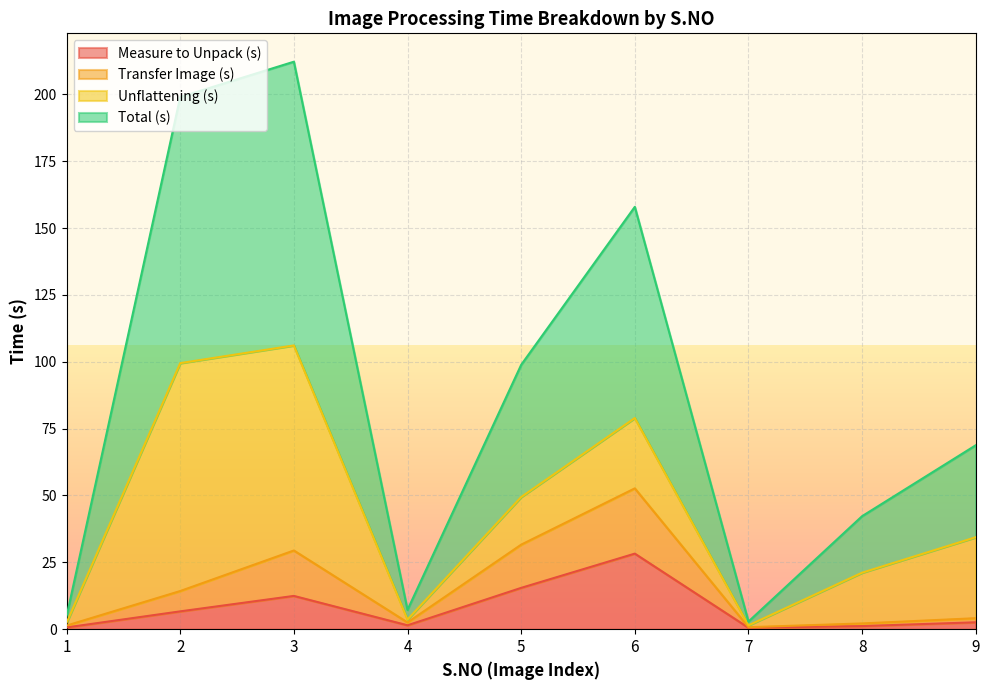

What is the minimum value shown in the chart?

0.6